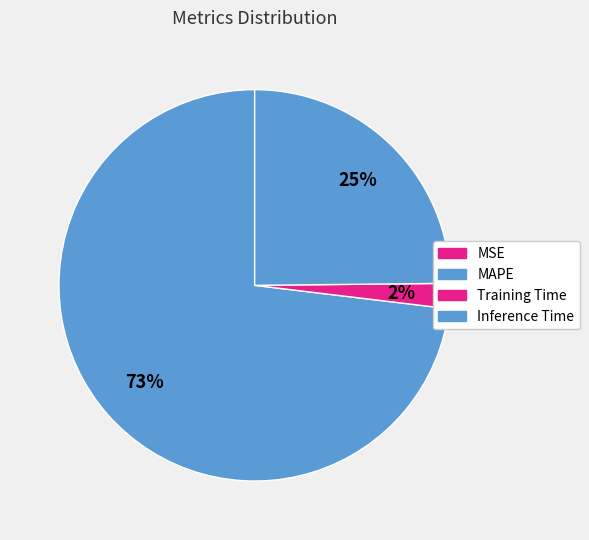

What is the largest slice in the pie chart?

MAPE